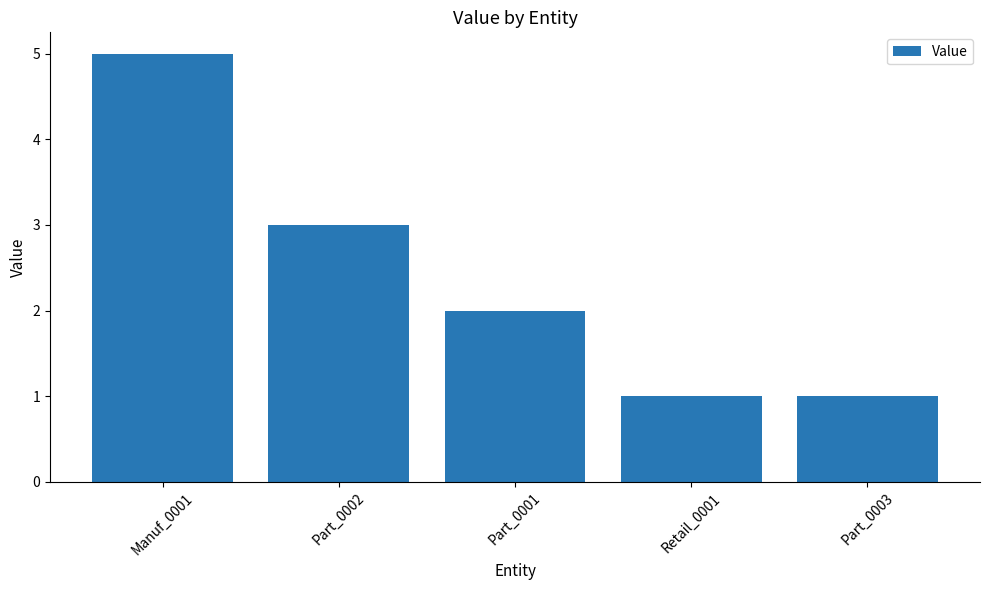

Is it true that the value at Part_0001 is 0?

False